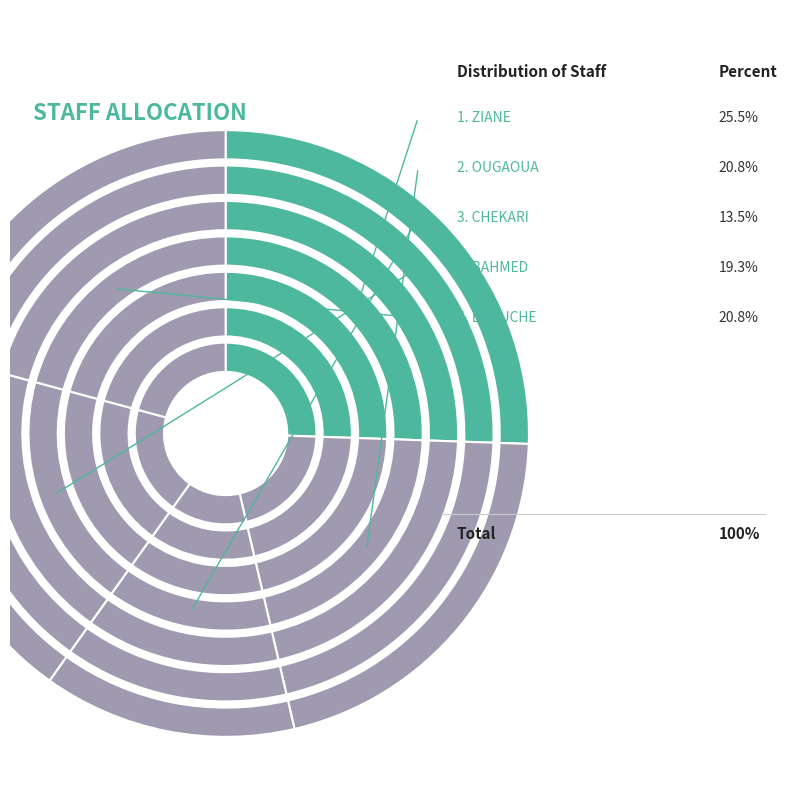

Which slice is the largest?

ZIANE